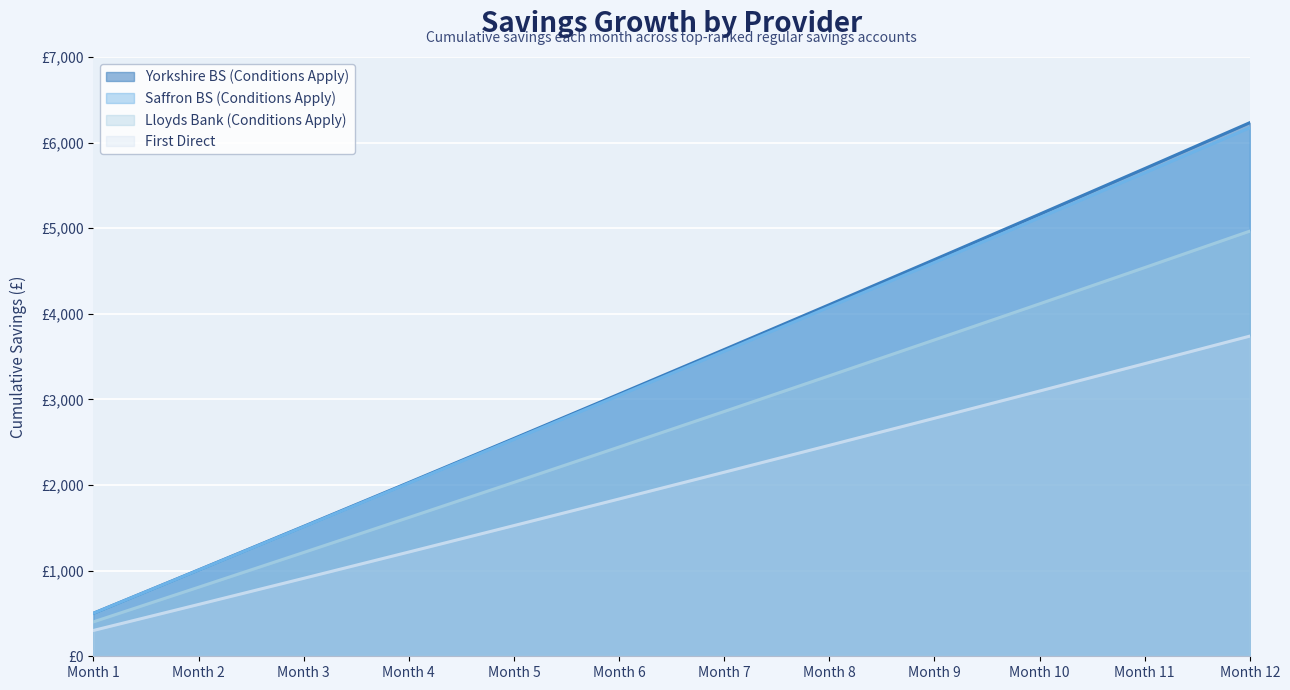

What value does the Saffron BS (Conditions Apply) series have at Month 5?

2533.0